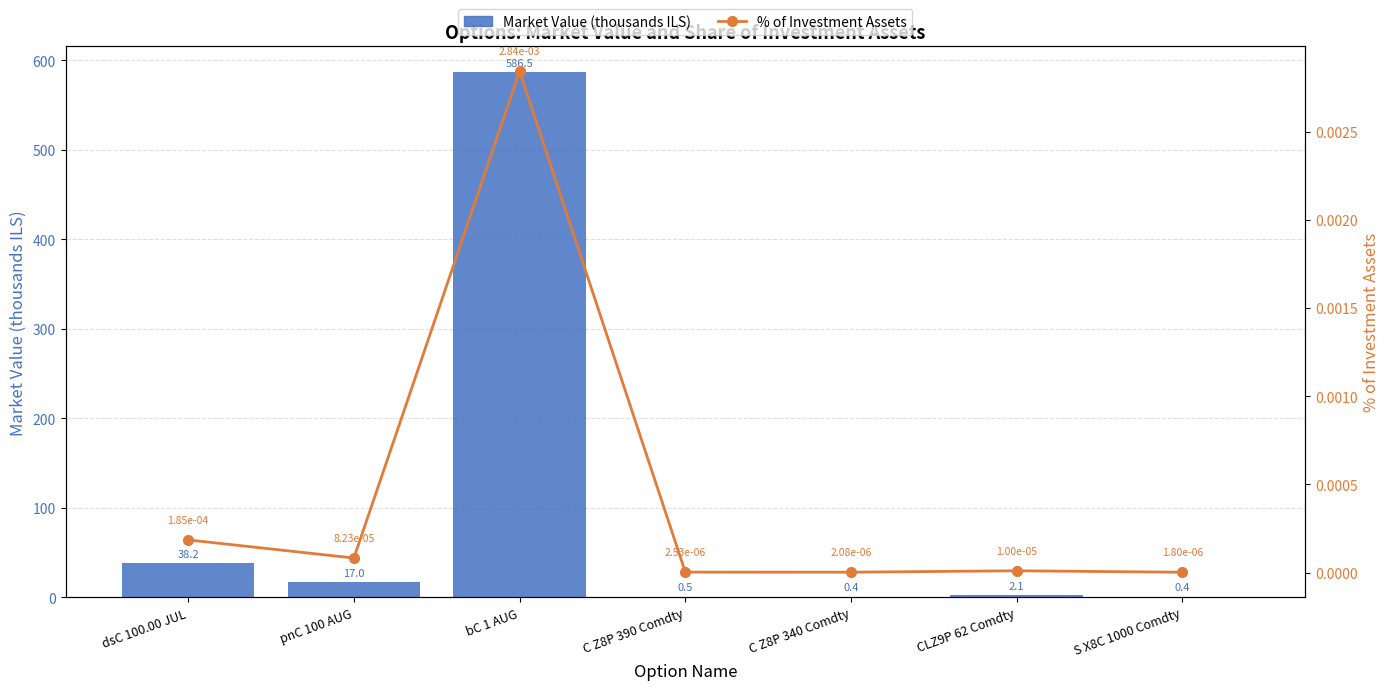

What is the difference between the maximum and minimum values in the Market Value (thousands ILS) series?

586.1